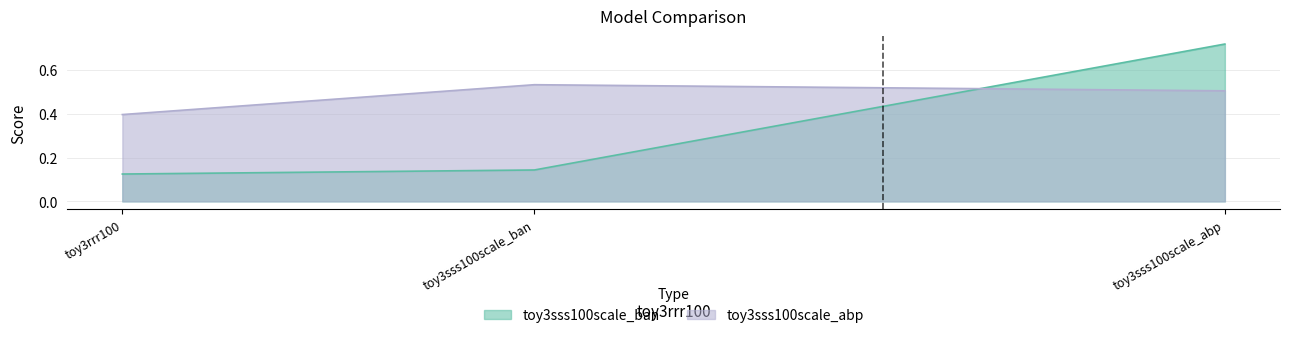

Which series has the widest spread of values?

toy3sss100scale_ban